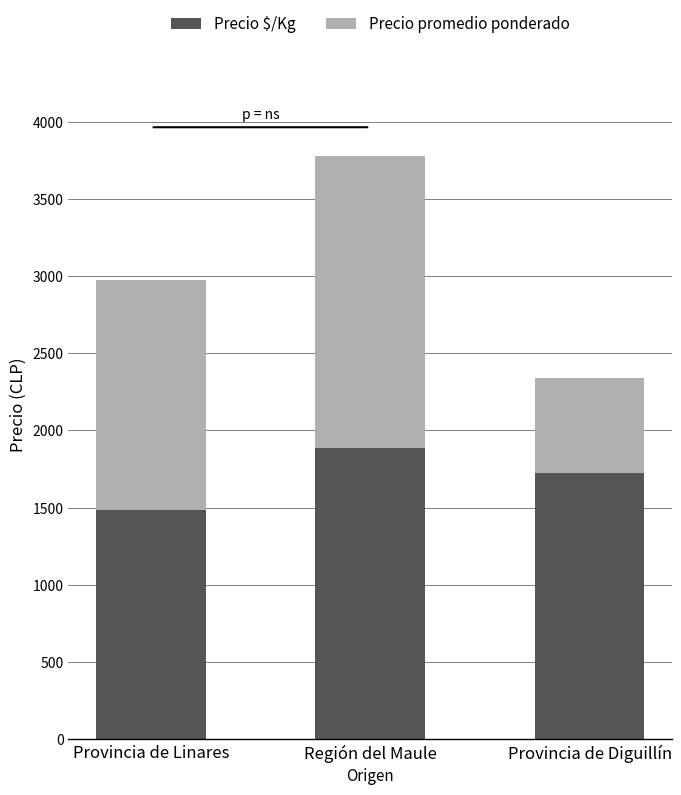

True or false: Precio $/Kg has a value of 1487.2 at Provincia de Linares.

True